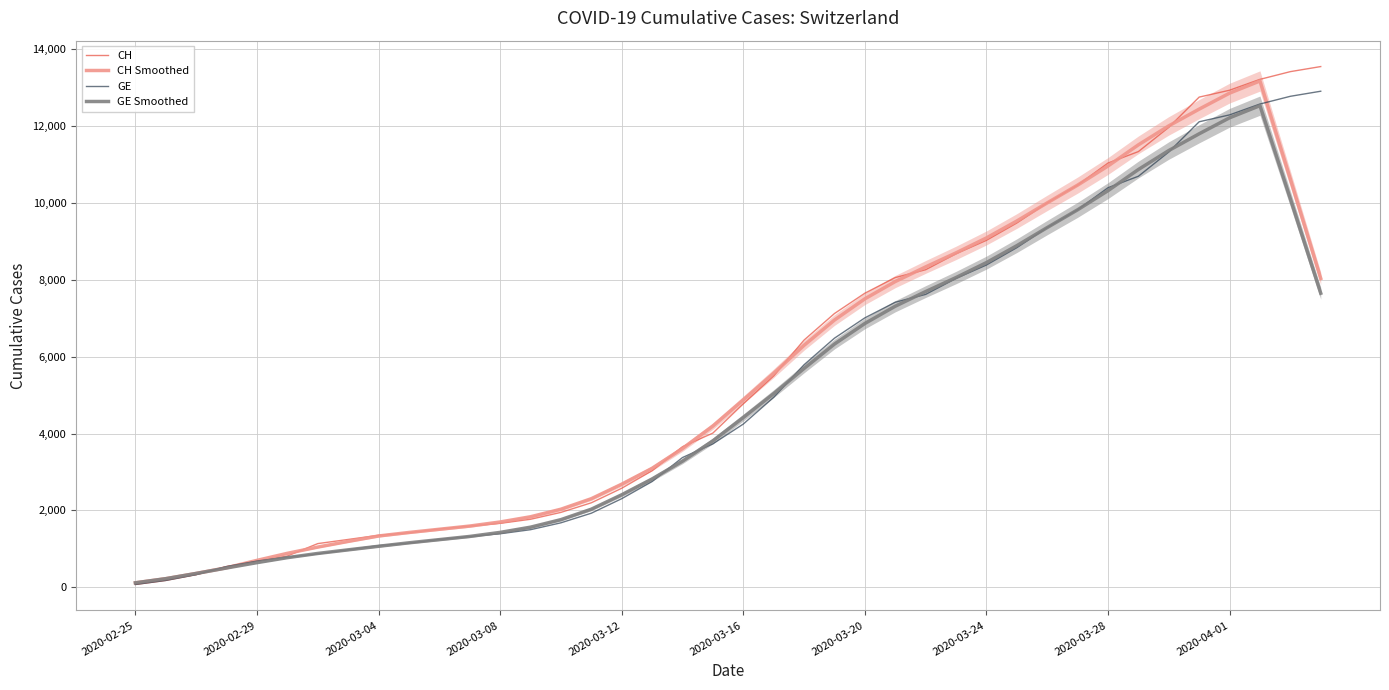

How many lines are shown in the chart?

4